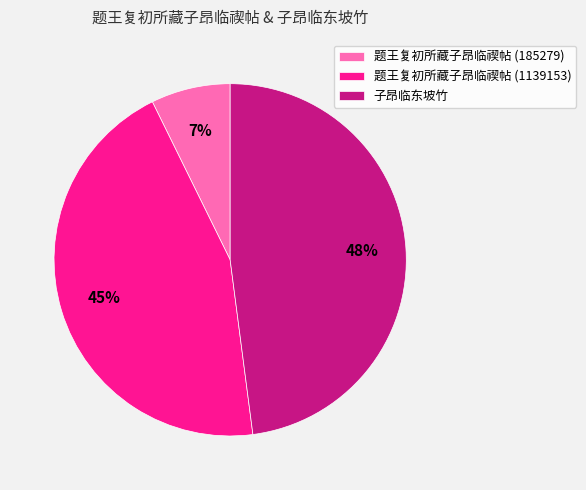

Which category has the smallest portion of the pie?

题王复初所藏子昂临禊帖 (185279)